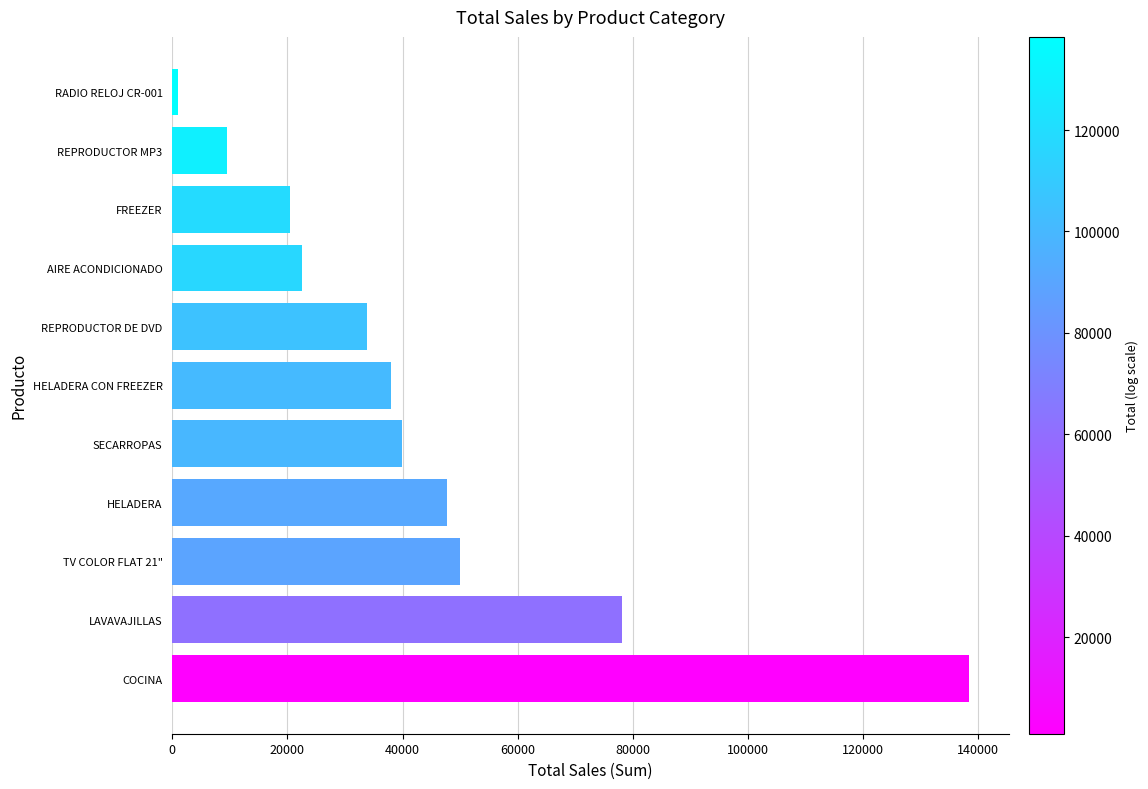

What is the greatest value displayed?

138380